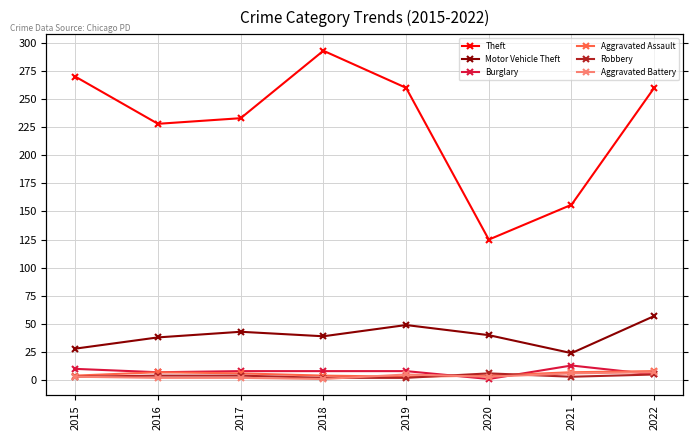

At which label does Theft first exceed 260?

2015